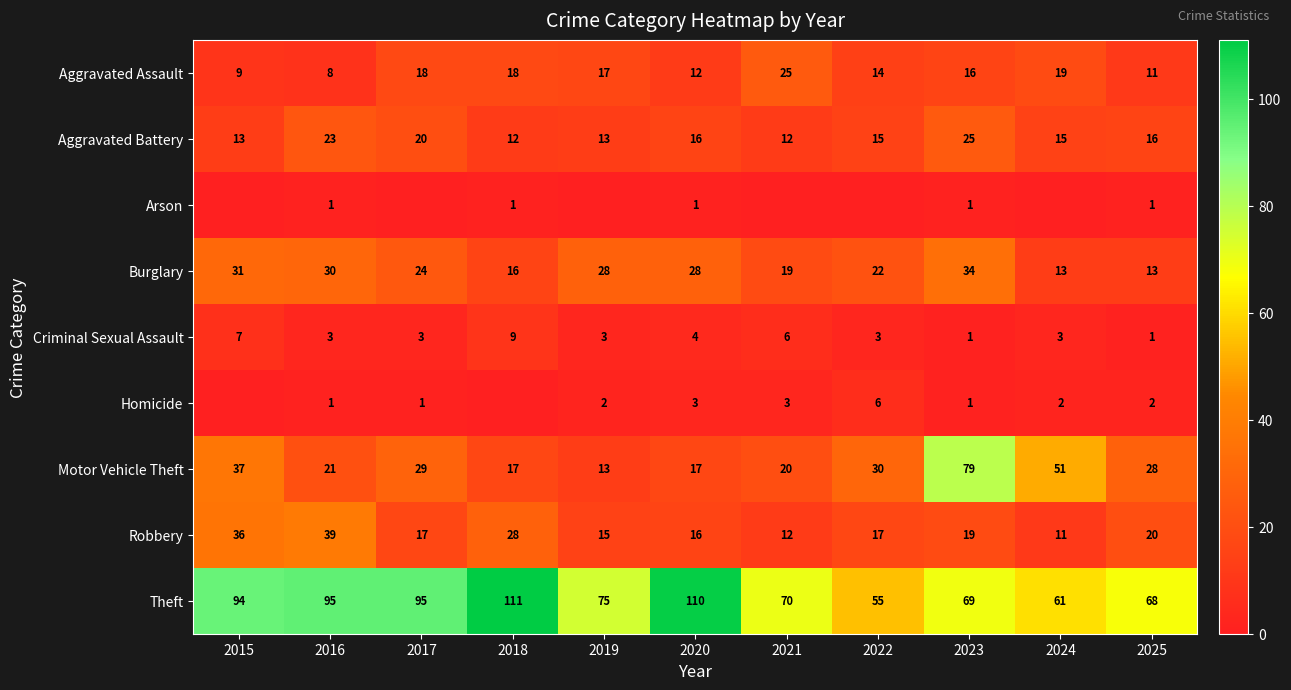

Which label corresponds to the smallest value in the chart?

2015